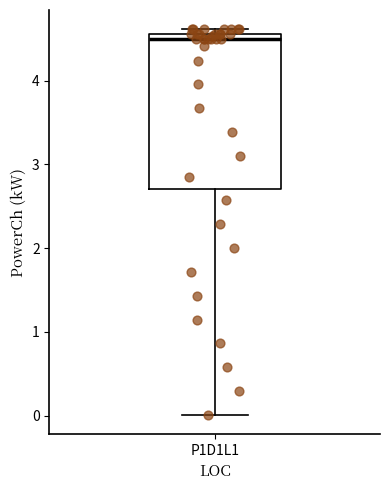

Transcribe this box plot: give where the median line is, the range the box spans, and where the two whiskers end, as read against the y-axis. The values are not printed on the chart, so give them approximately, as read against the axis.

median 4.5, box 2.7 to 4.6, whiskers 0.0 to 4.6 (just above the box's upper edge)